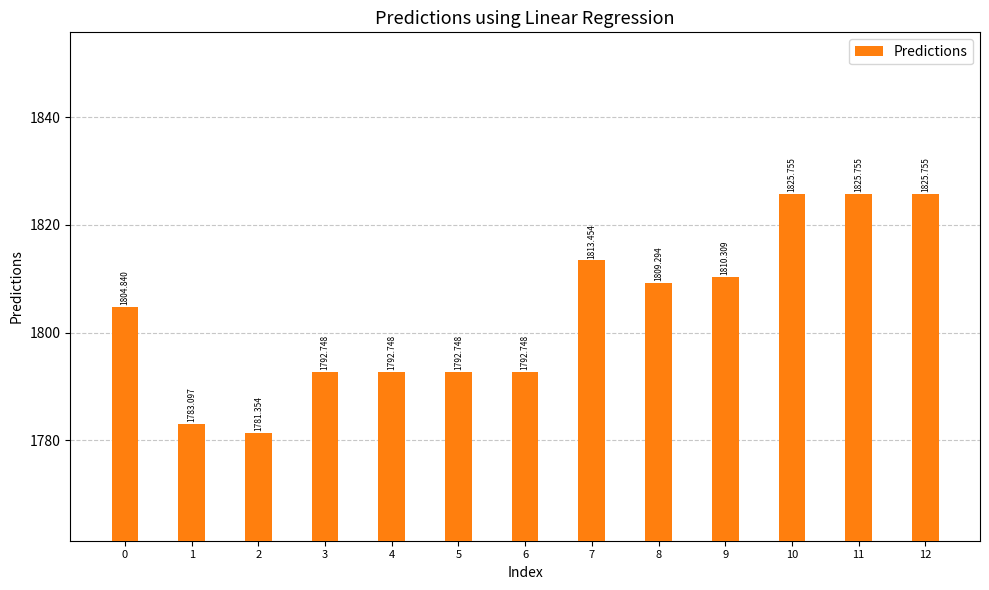

At which category does the chart reach its minimum across all series?

2